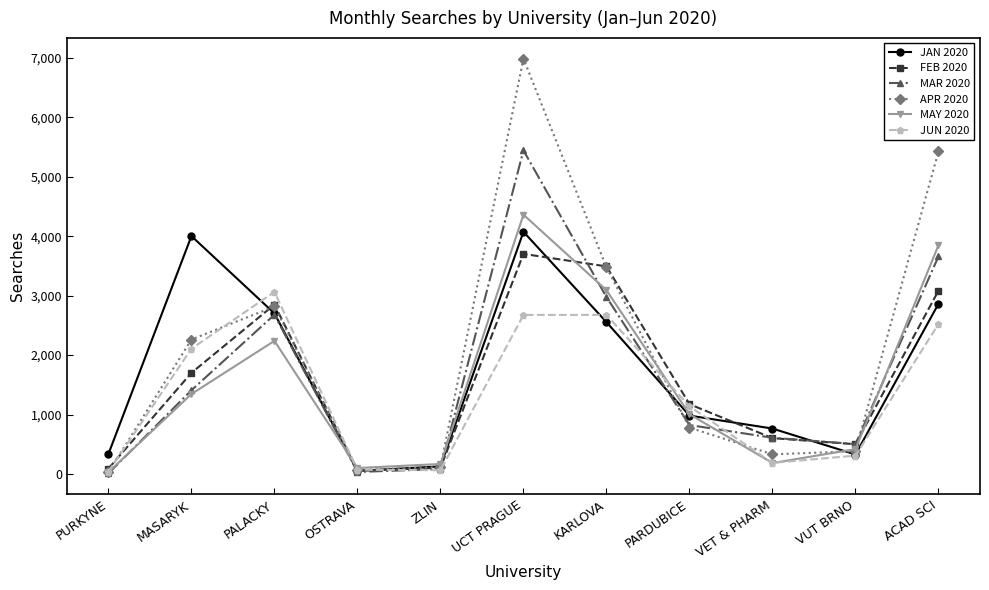

How many interior local valleys does the JUN 2020 series have?

2